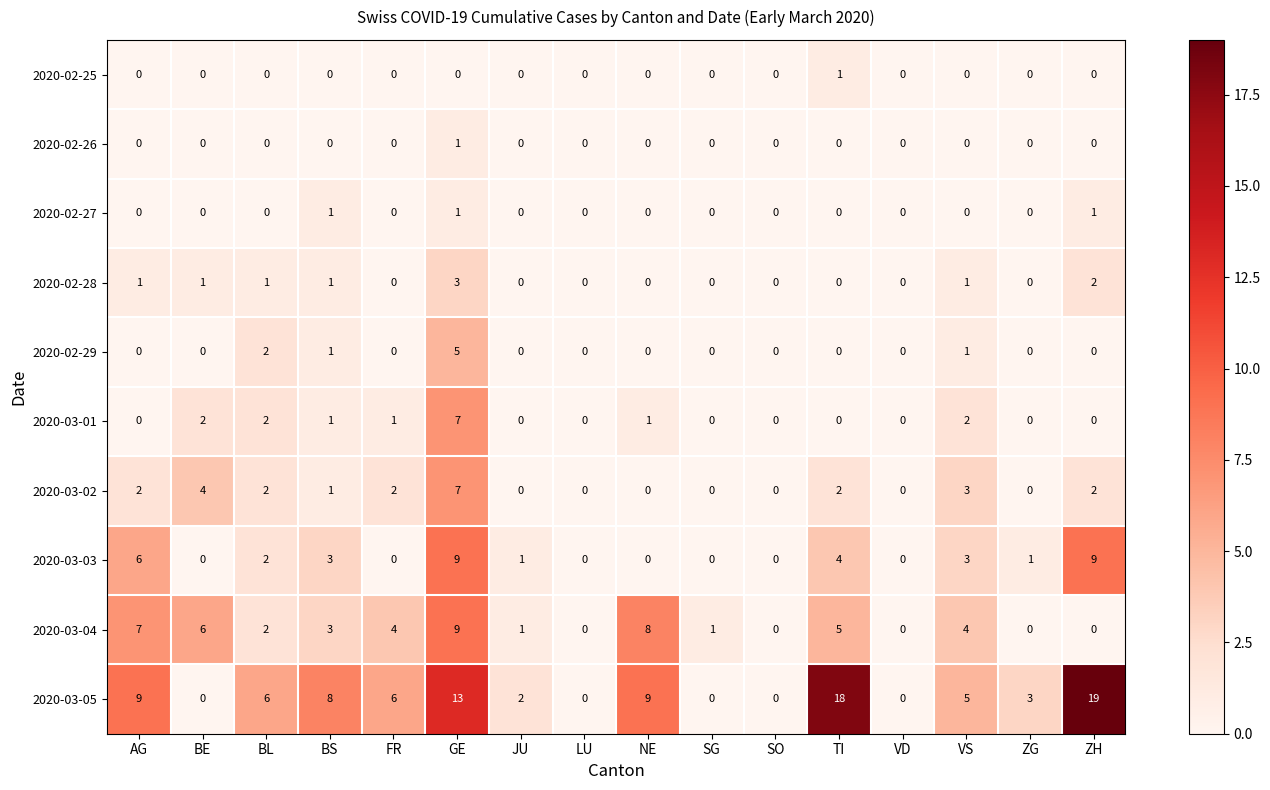

Read the 2020-03-05 value at TI, to the nearest 5.

20